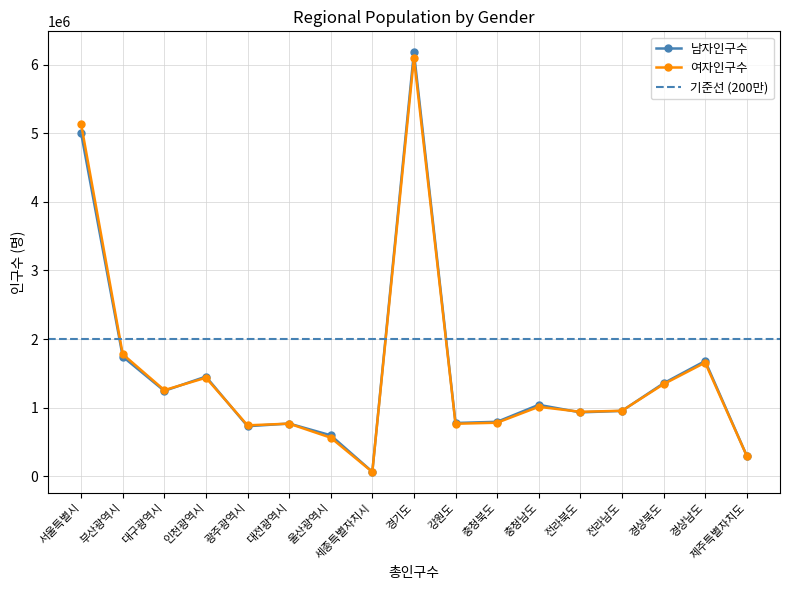

What is the total value across all series at 서울특별시?

10137313